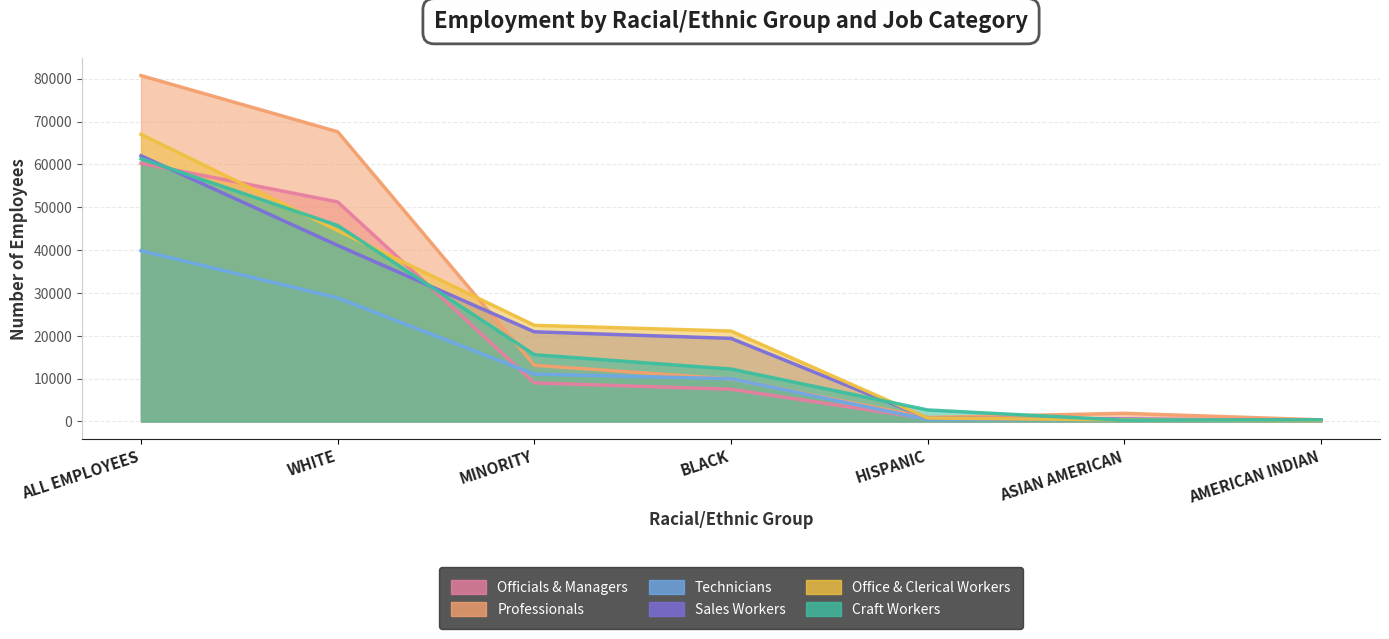

How many data points does each series have?

7